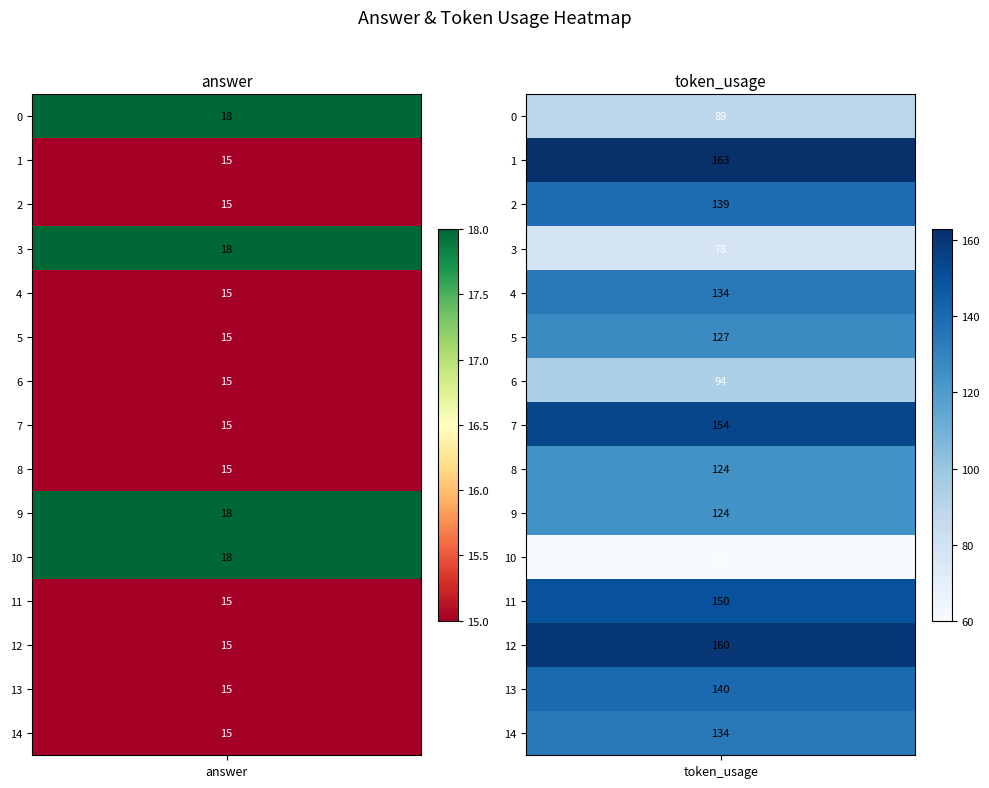

What is the greatest value displayed?

163